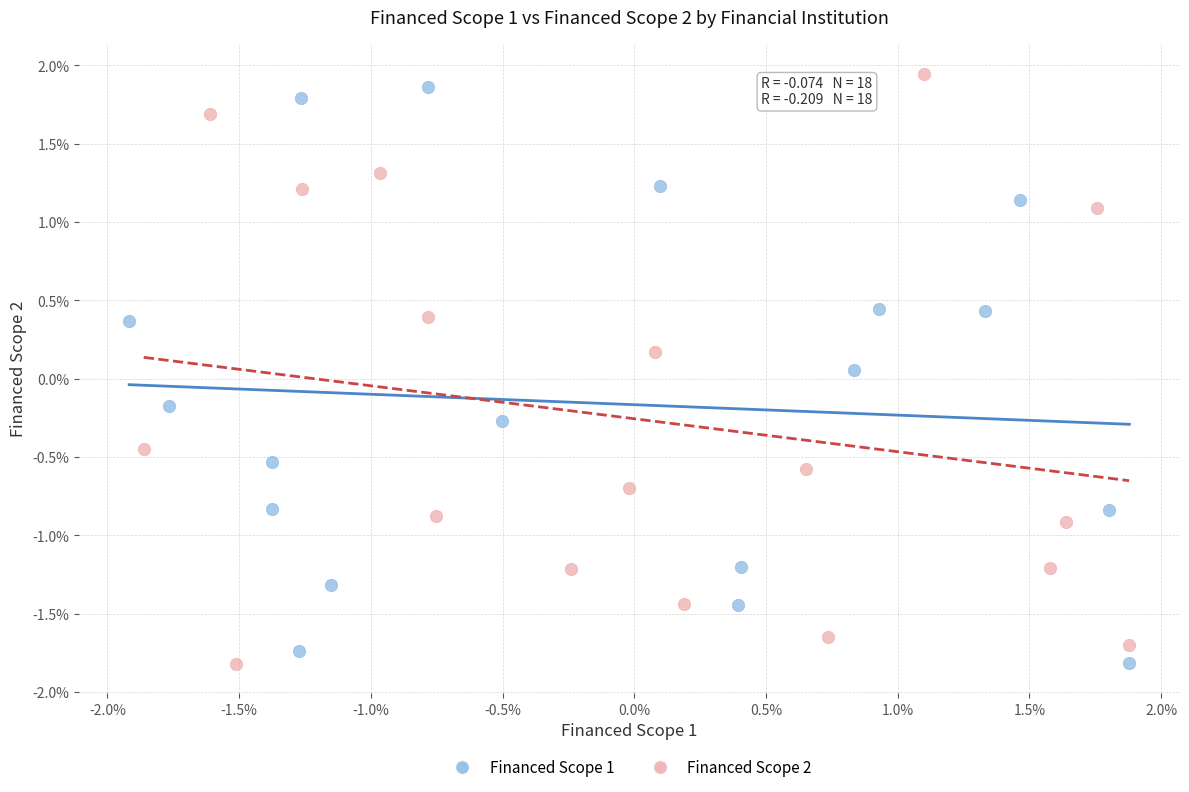

What are all the series names shown in the legend?

Financed Scope 1, Financed Scope 2